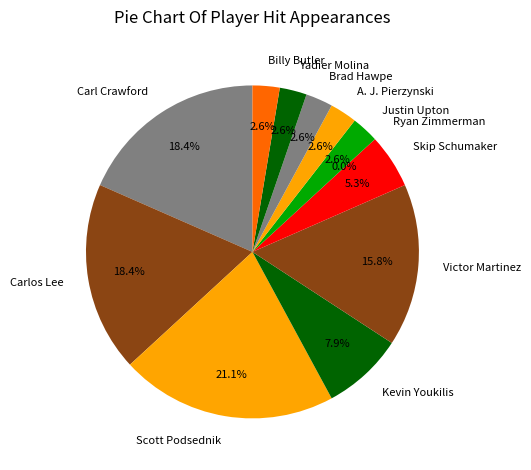

To the nearest percent, what is the average slice percentage?

8%